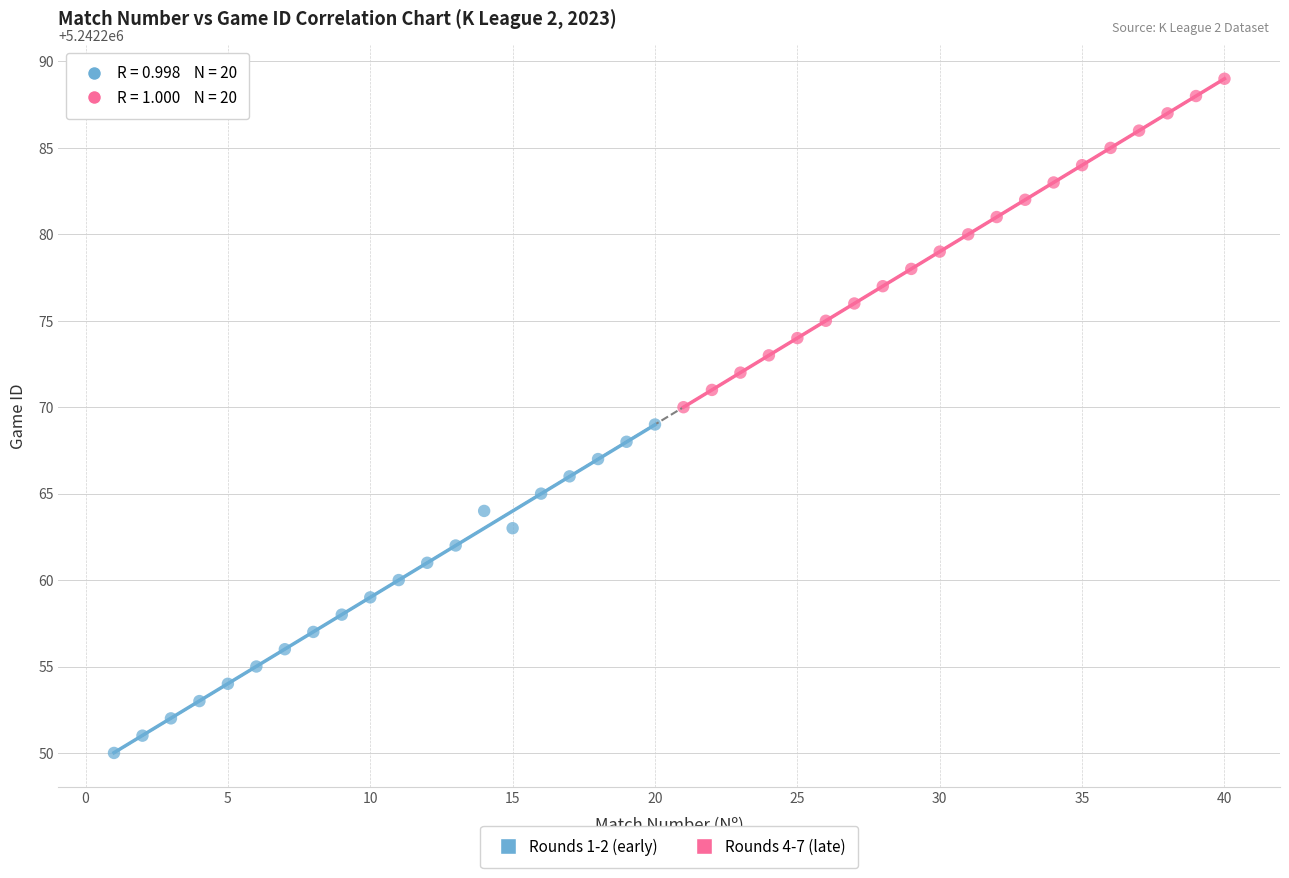

What are all the series names shown in the legend?

Rounds 1-2 (early), Rounds 4-7 (late)